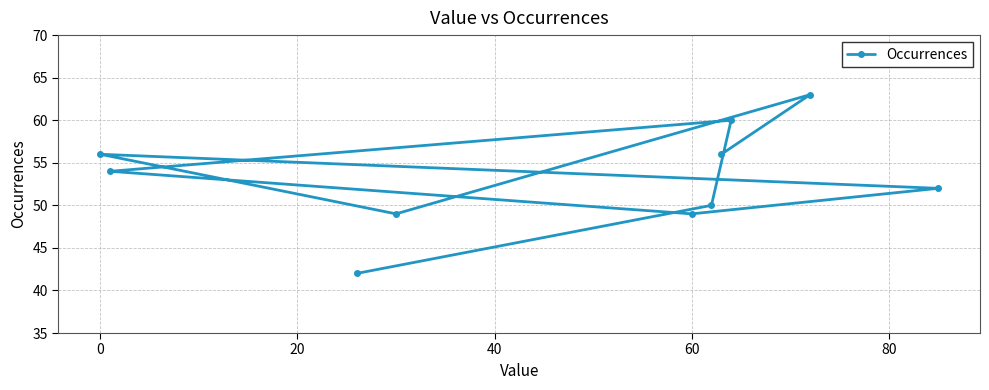

What is the greatest value displayed?

63